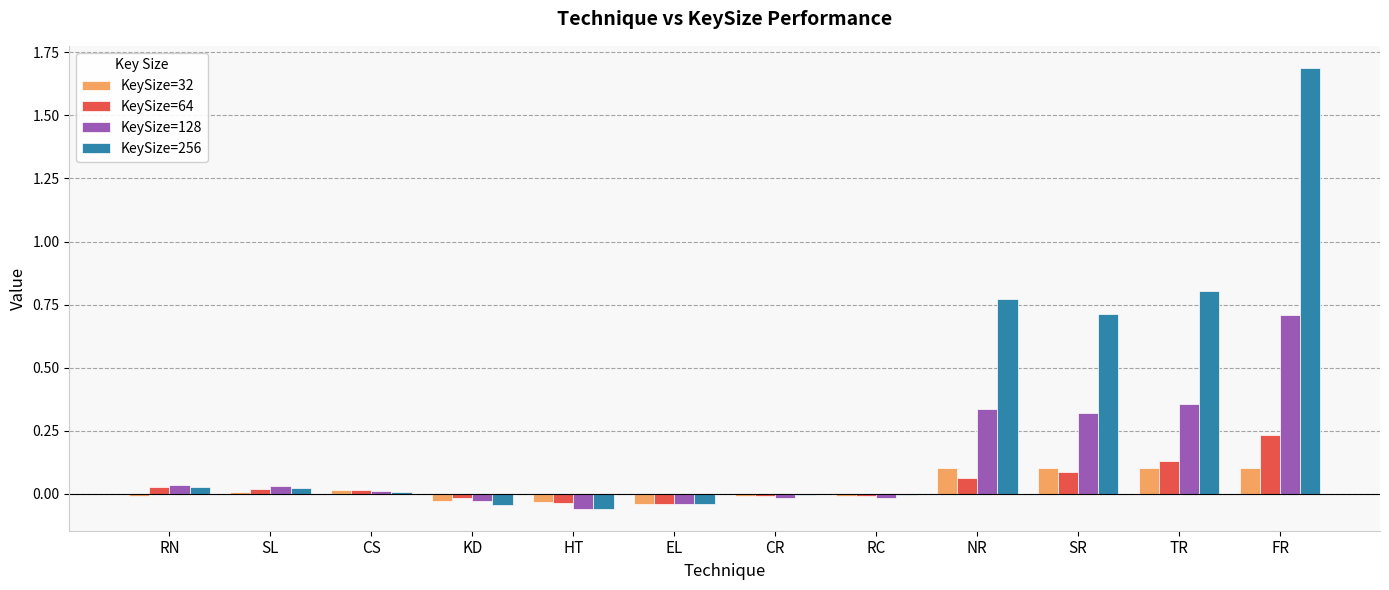

How many distinct data groups are displayed?

4